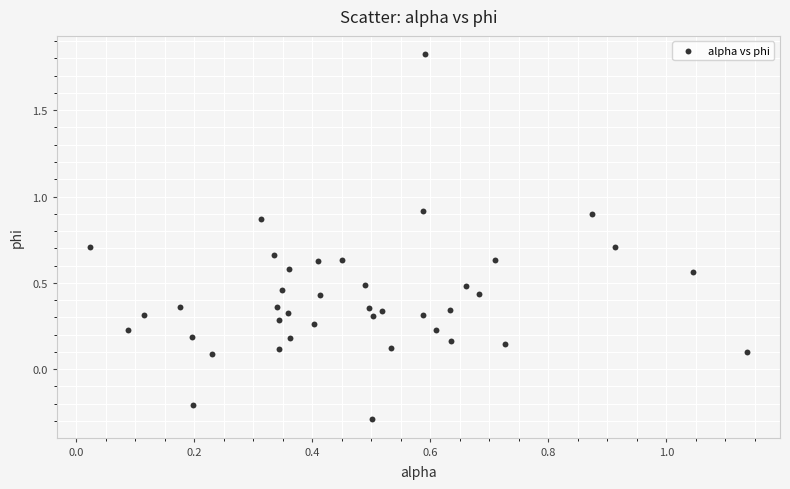

What is the range of Y values (max minus min)?

2.1